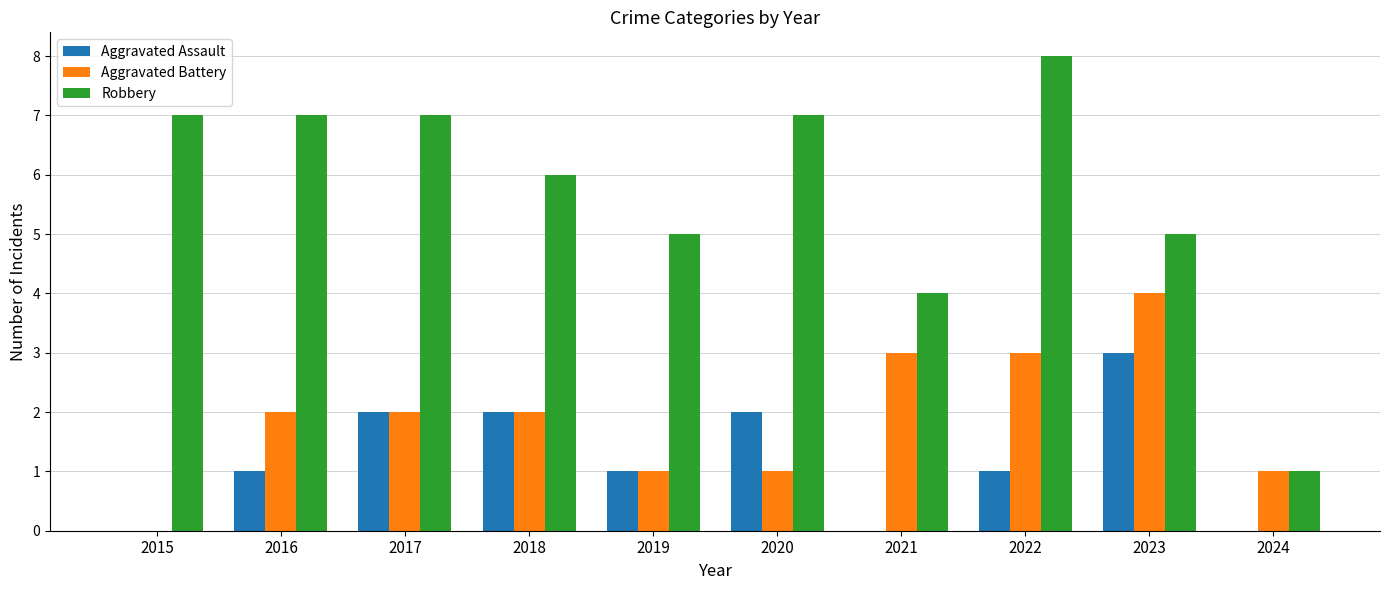

Reading left to right, what are all the values shown in this chart?

Aggravated Assault: 0	1	2	2	1	2	0	1	3	0
Aggravated Battery: 0	2	2	2	1	1	3	3	4	1
Robbery: 7	7	7	6	5	7	4	8	5	1